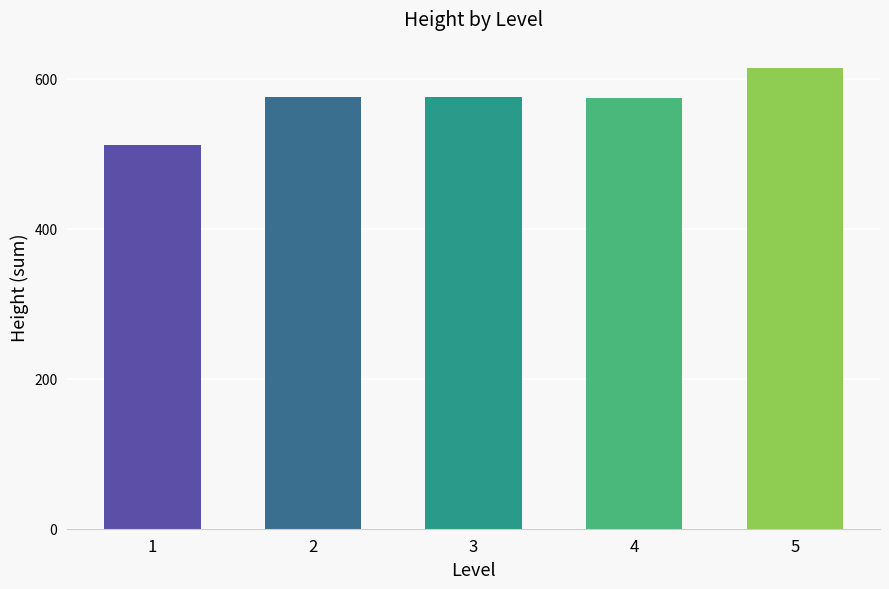

What is the average value?

571